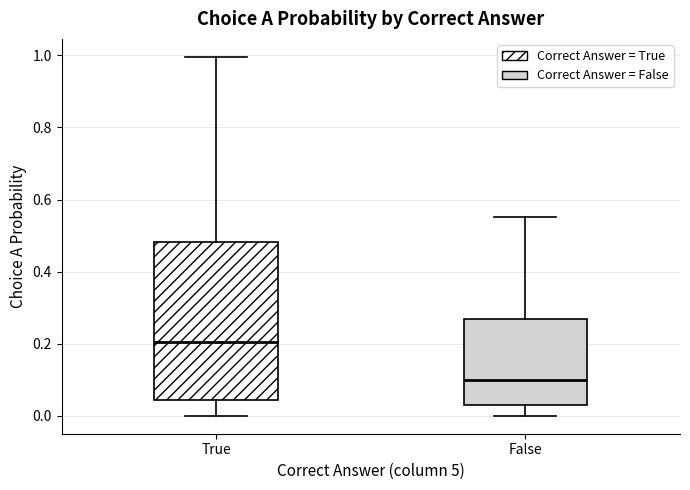

Reading left to right, read every box against the y-axis: the position of its median line, the range the box covers, and the ends of its whiskers. The values are not printed on the chart, so give them approximately, as read against the axis.

True: median 0.20, box 0.04 to 0.48, whiskers 0.00 to 1.00
False: median 0.10, box 0.04 to 0.26, whiskers 0.00 to 0.56